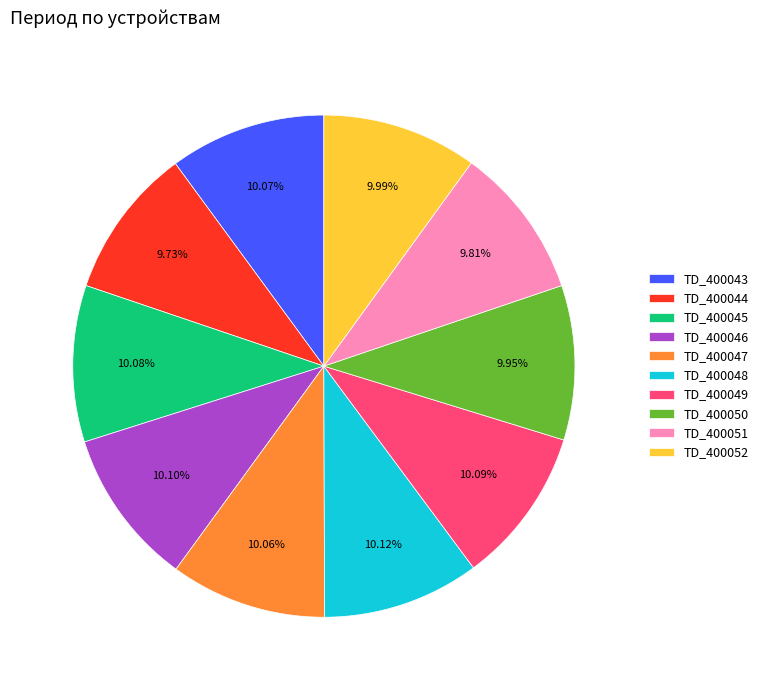

Is there any slice that represents more than half of the pie?

No